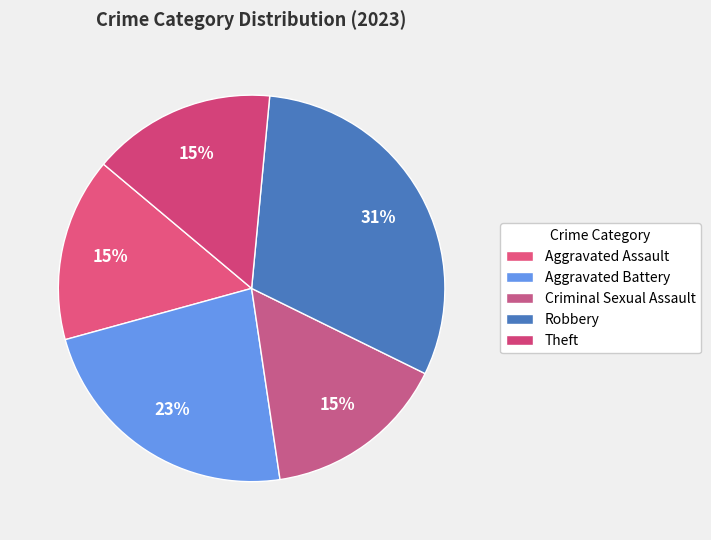

Rank the categories by value from highest to lowest.

Robbery, Aggravated Battery, Aggravated Assault, Criminal Sexual Assault, Theft